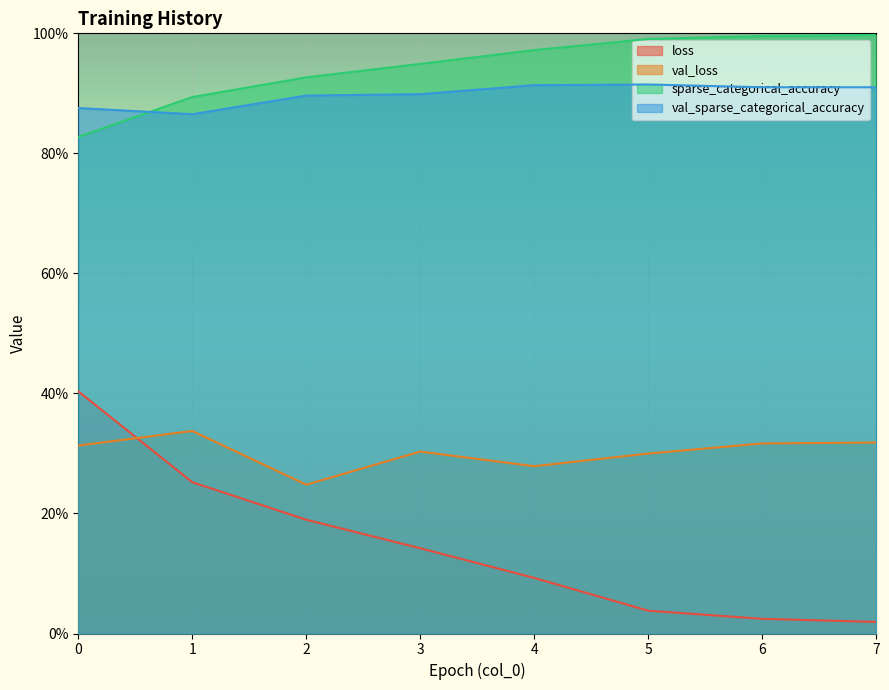

What is the spread (max minus min) of values at 3?

0.8